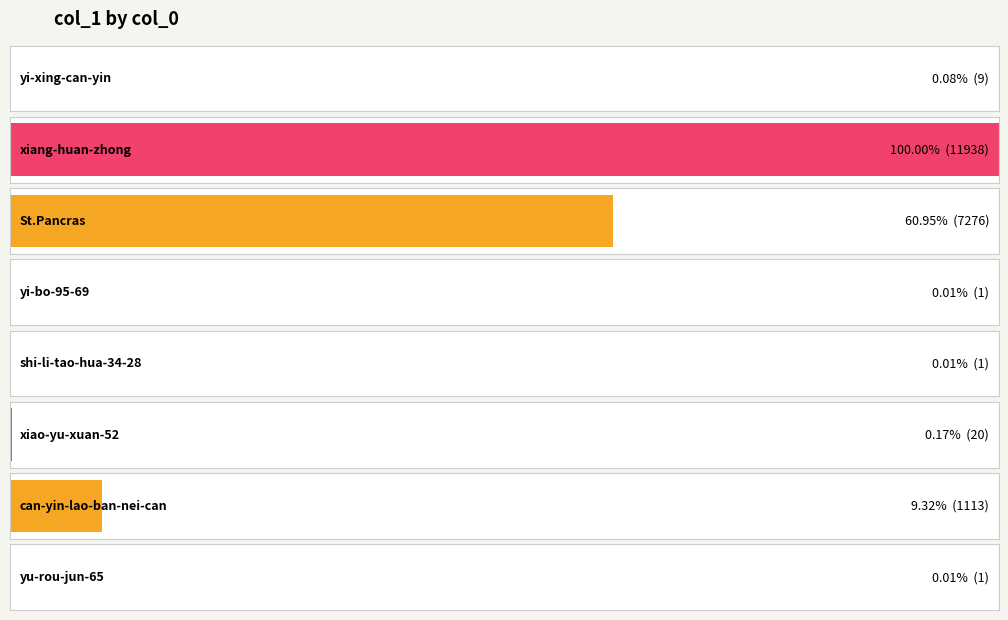

What is the approximate value at yi-bo-95-69?

1